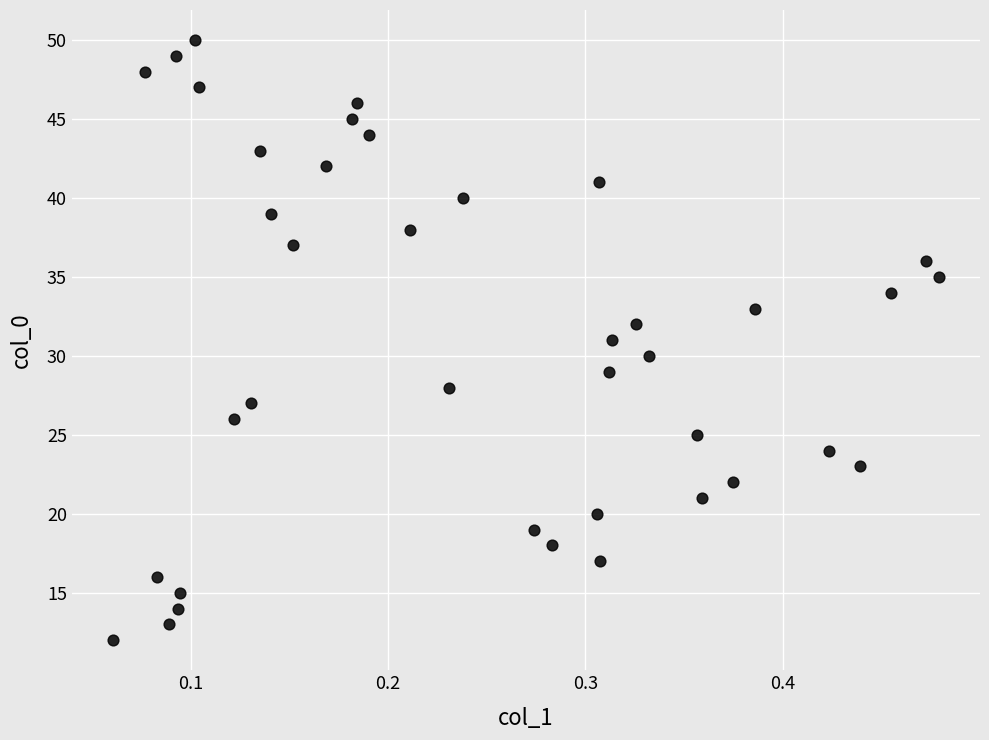

What is the range of Y values (max minus min)?

38